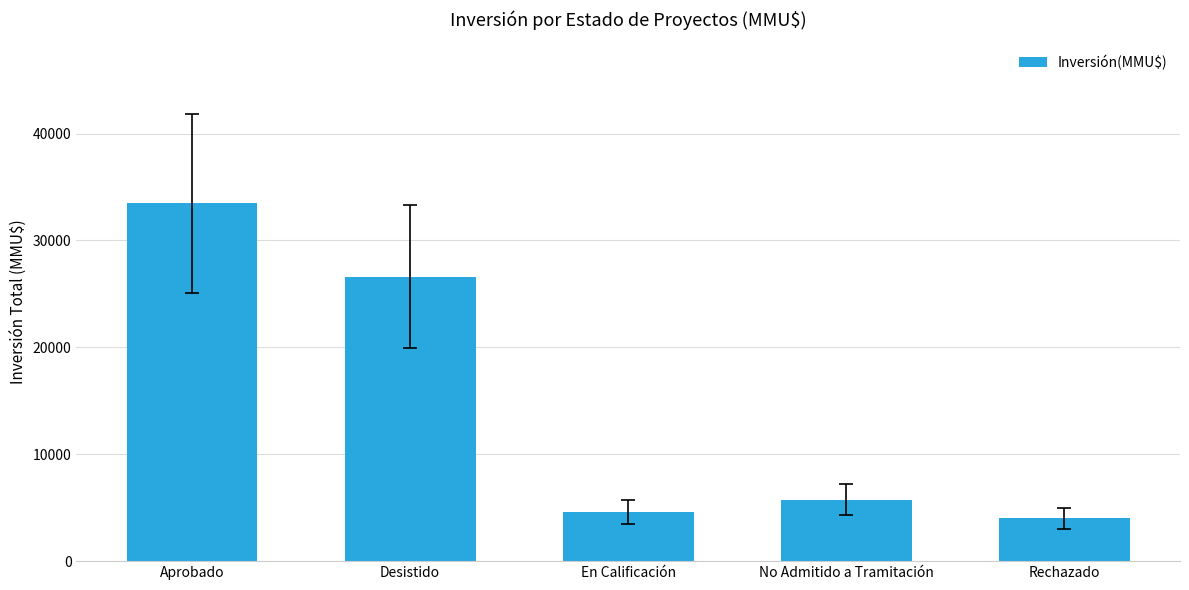

Approximately how many times larger is the value at En Calificación compared to No Admitido a Tramitación?

0.8